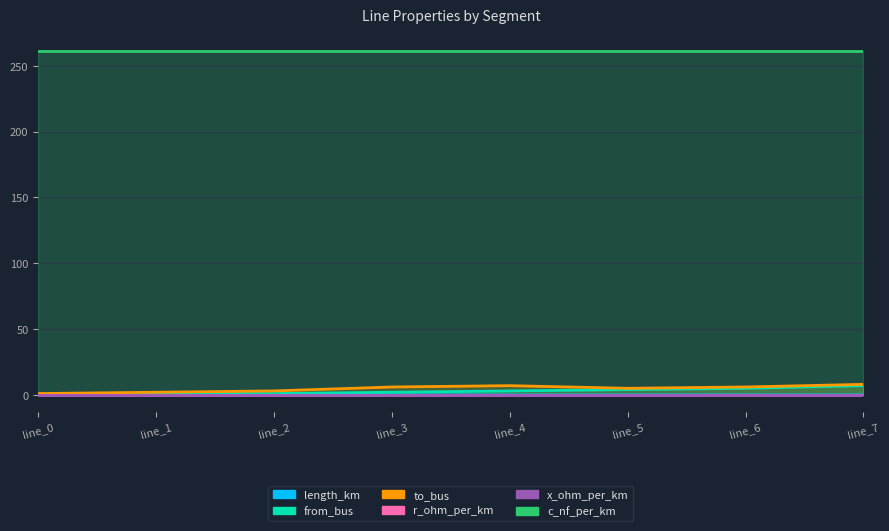

At which category is the sum across all series the highest?

line_7